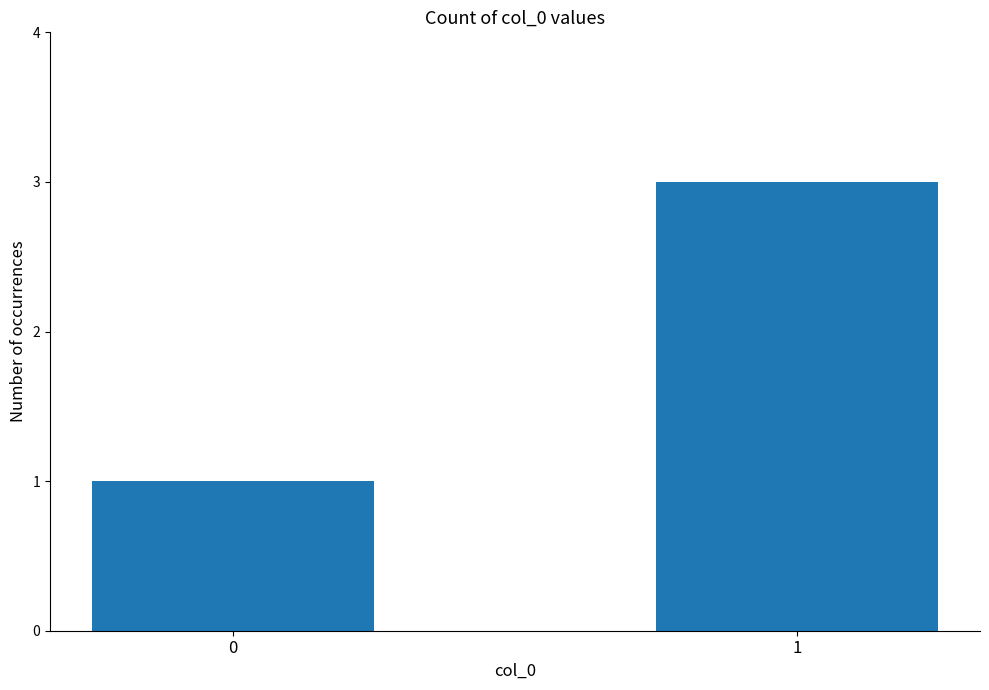

Rank the categories by value from highest to lowest.

1, 0